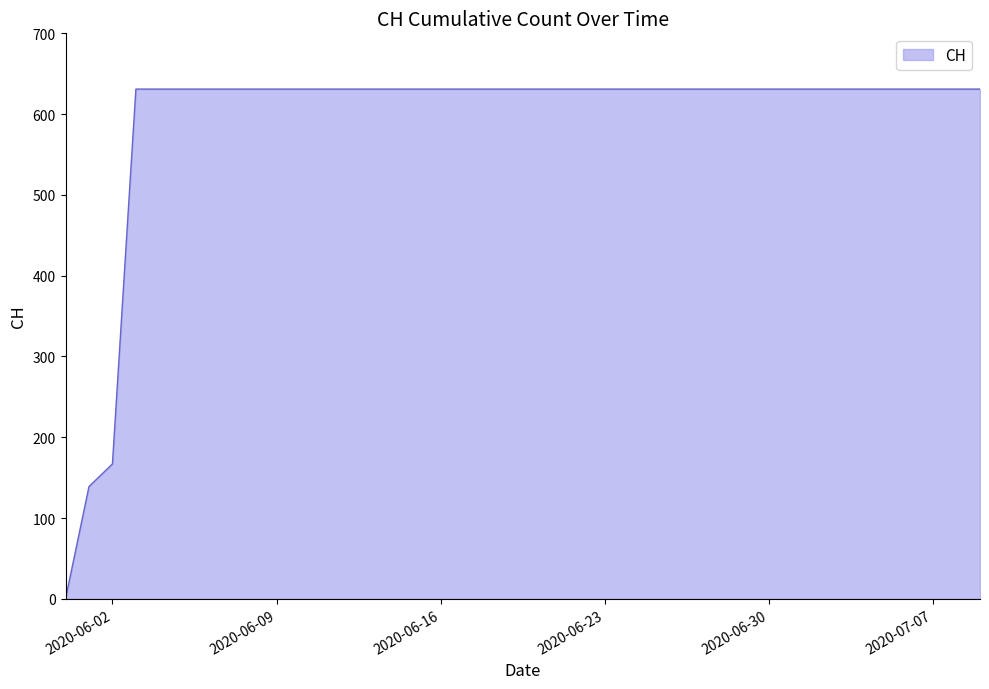

What is the maximum value shown in the chart?

631